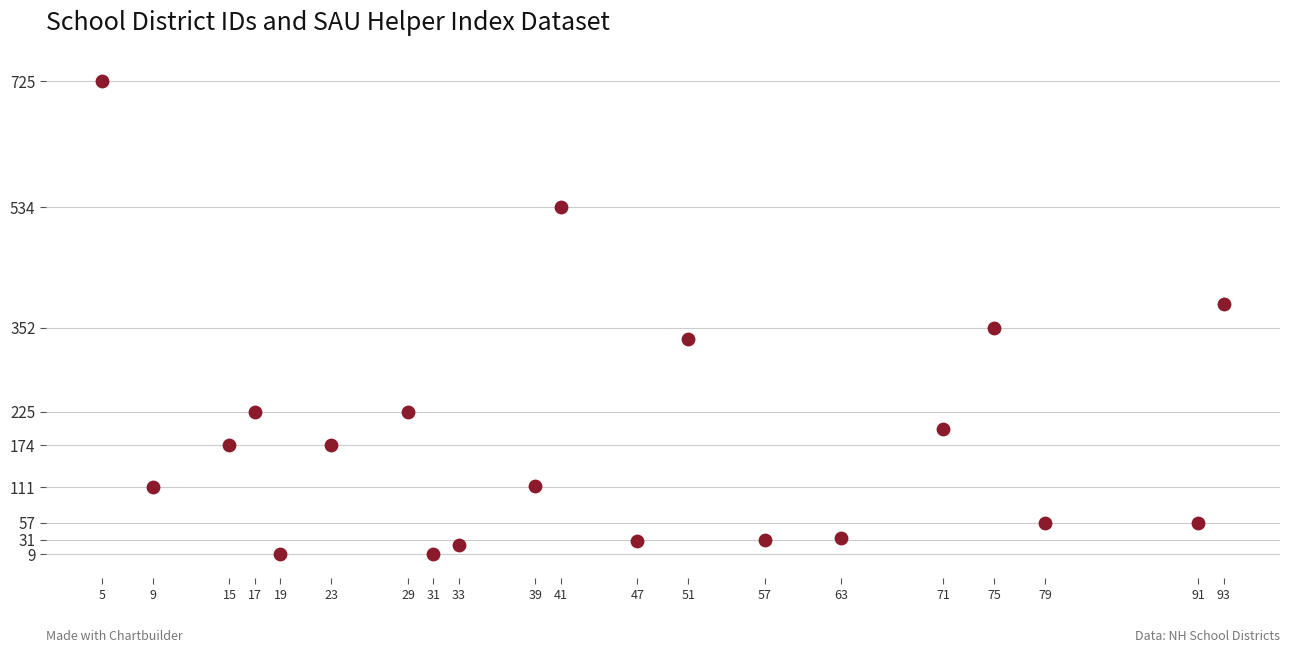

What is the range of Y values (max minus min)?

716